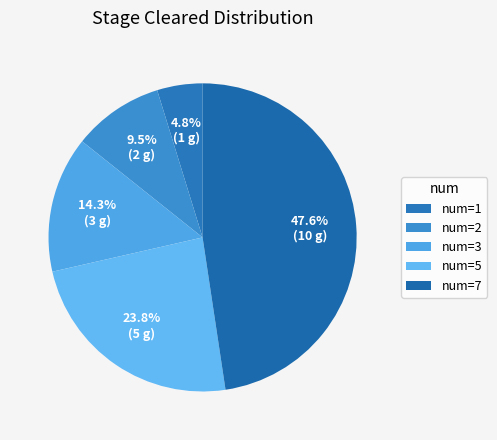

Count the number of slices in the pie.

5